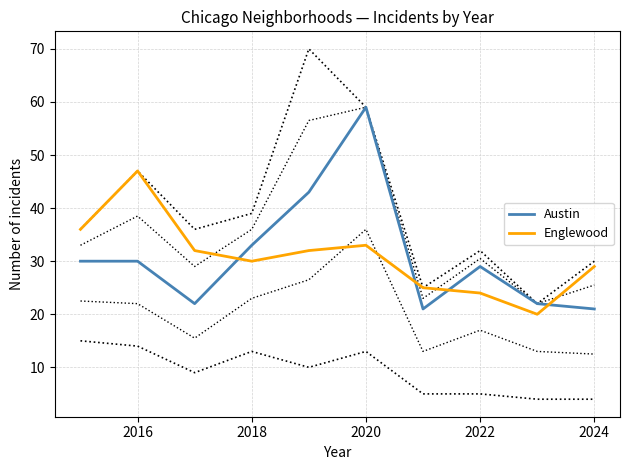

Which category has the highest value in the Austin series?

2020